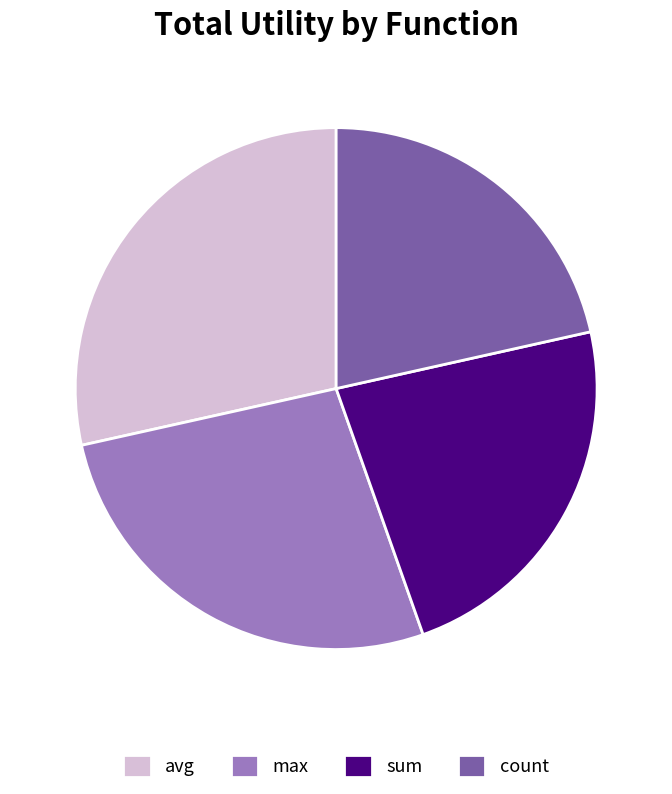

How many segments does this pie chart have?

4